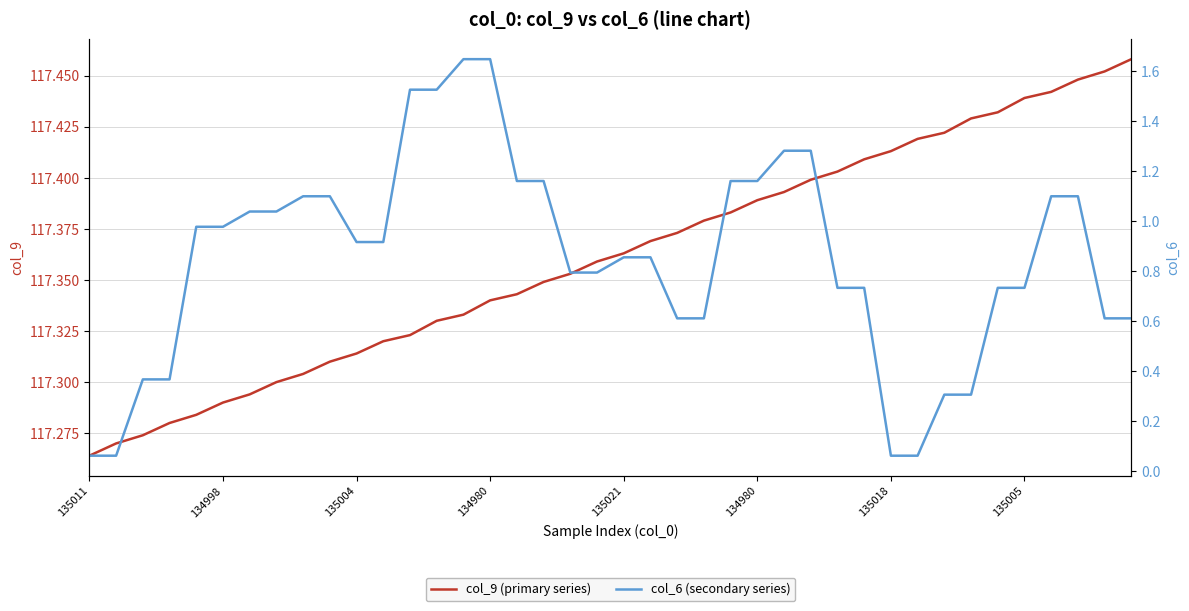

What is the total value across all series at 12?

118.8